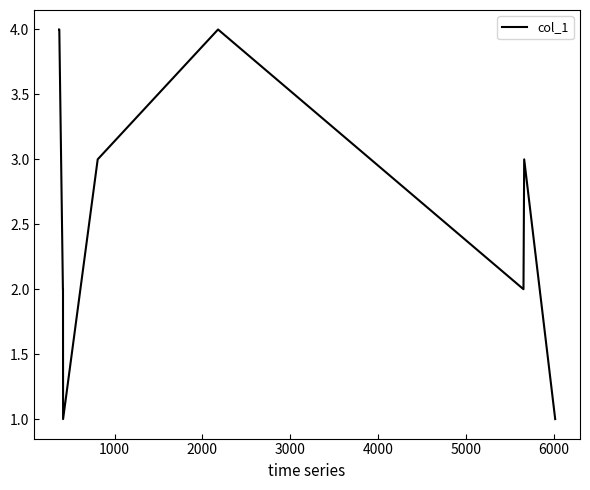

What is the difference between the maximum and minimum values?

3